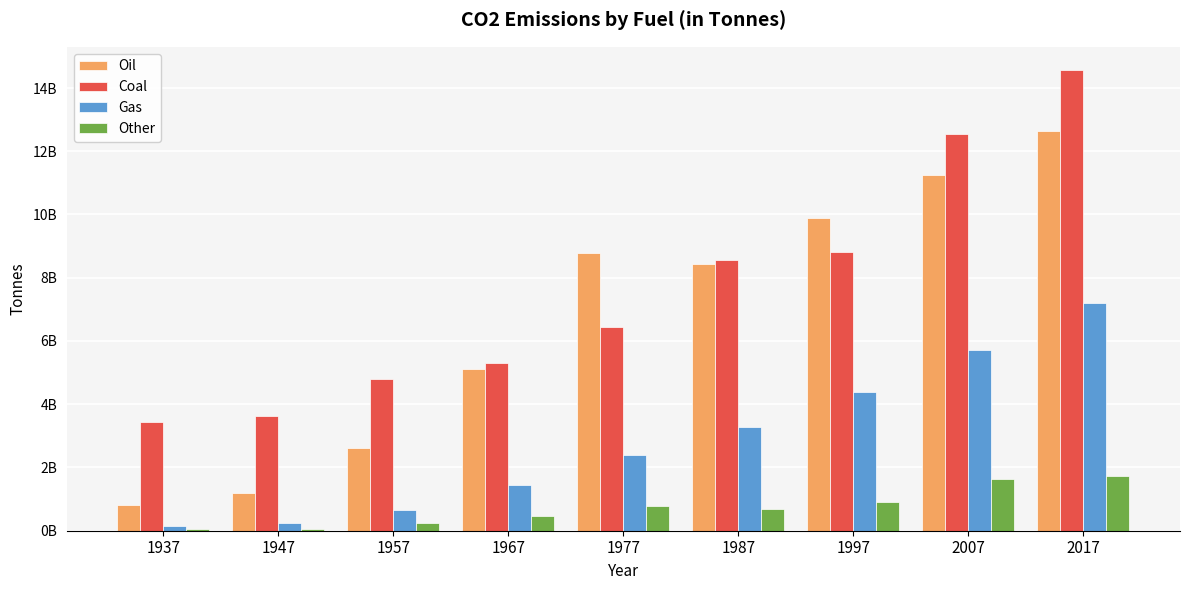

What is the difference between the maximum and minimum values in the Other series?

1685942561